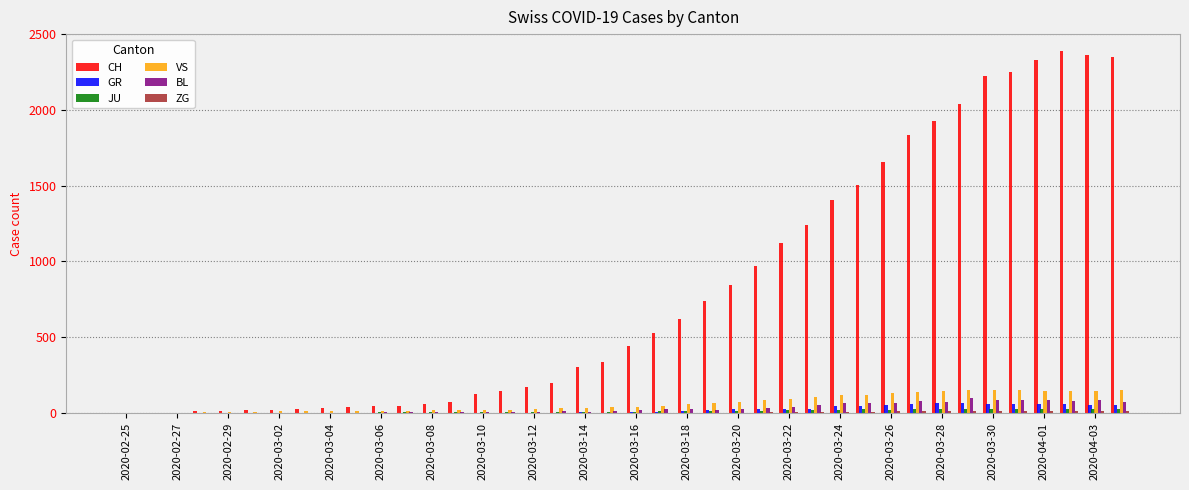

Which series has the largest total across all categories?

CH